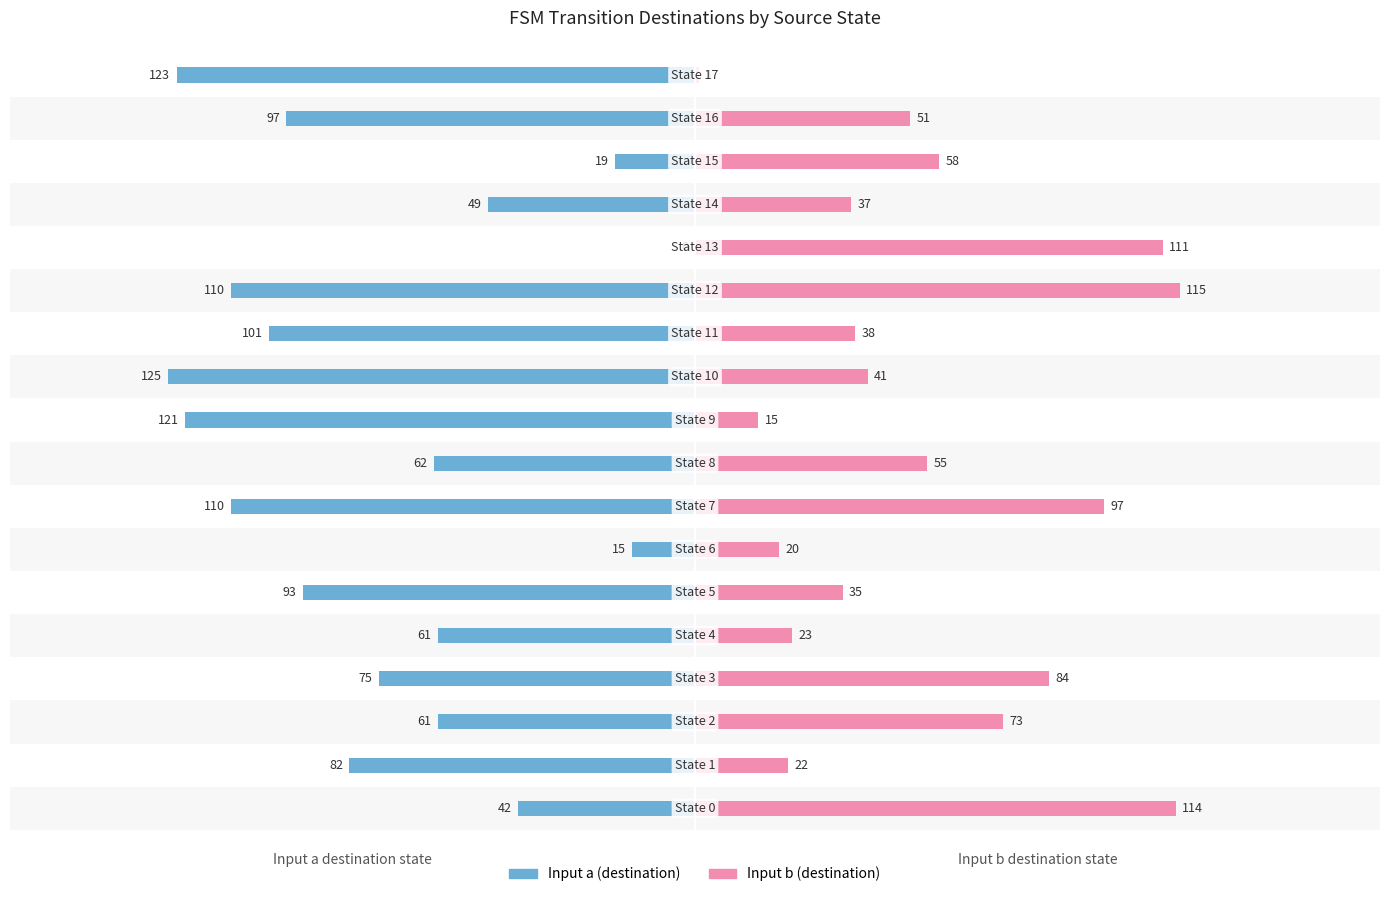

What is the sum of all Input a (destination) values?

-1346